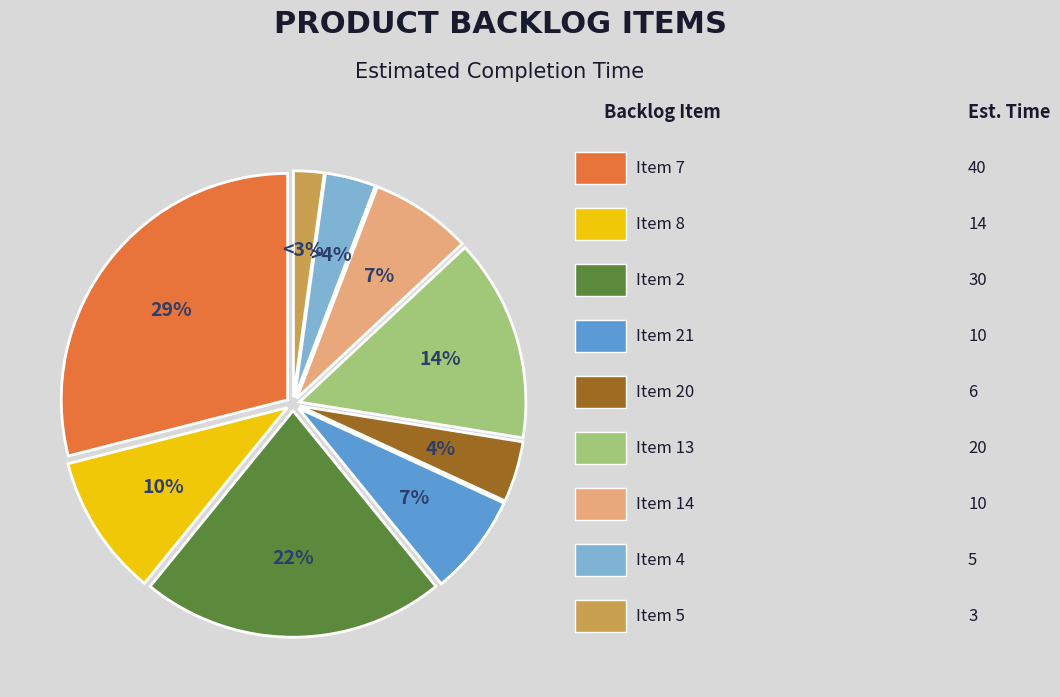

To the nearest percent, what is the difference between the largest and smallest slice percentages?

27%